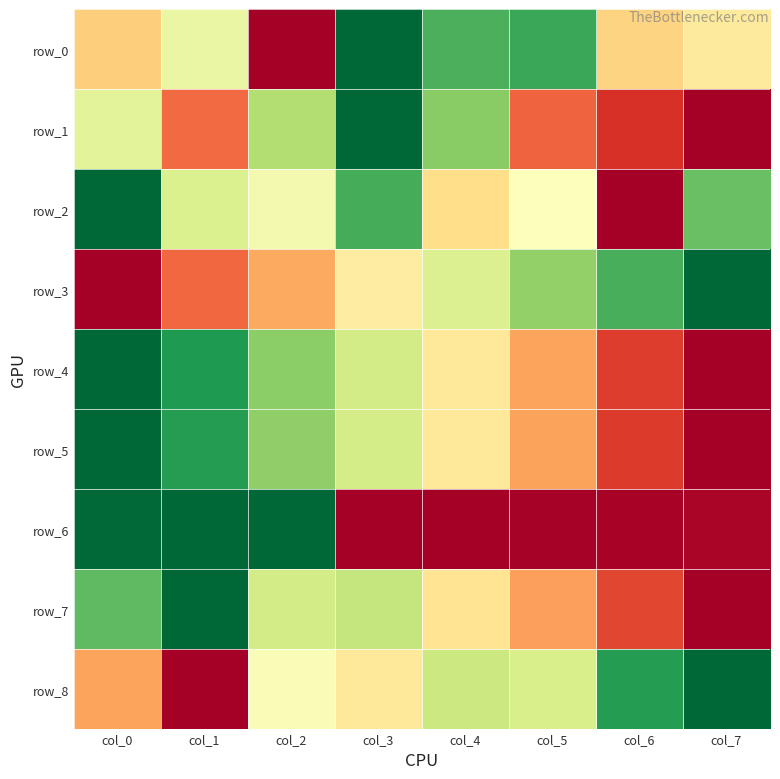

Reading left to right, extract all data points from this chart.

row_0: 0.4	0.6	0.0	1.0	0.8	0.9	0.4	0.4
row_1: 0.6	0.2	0.7	1.0	0.7	0.2	0.1	0.0
row_2: 1.0	0.6	0.5	0.8	0.4	0.5	0.0	0.8
row_3: 0.0	0.2	0.3	0.4	0.6	0.7	0.8	1.0
row_4: 1.0	0.9	0.7	0.6	0.4	0.3	0.1	0.0
row_5: 1.0	0.9	0.7	0.6	0.4	0.3	0.1	0.0
row_6: 1.0	1.0	1.0	0.0	0.0	0.0	0.0	0.0
row_7: 0.8	1.0	0.6	0.6	0.4	0.3	0.1	0.0
row_8: 0.3	0.0	0.5	0.4	0.6	0.6	0.9	1.0